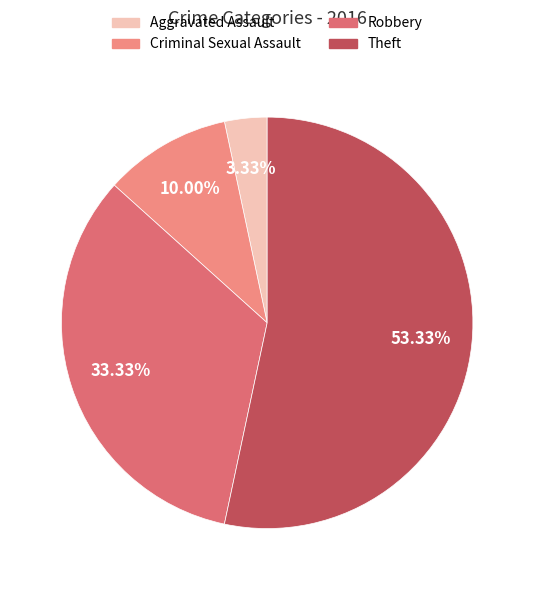

Does Criminal Sexual Assault represent more than half of the total?

No